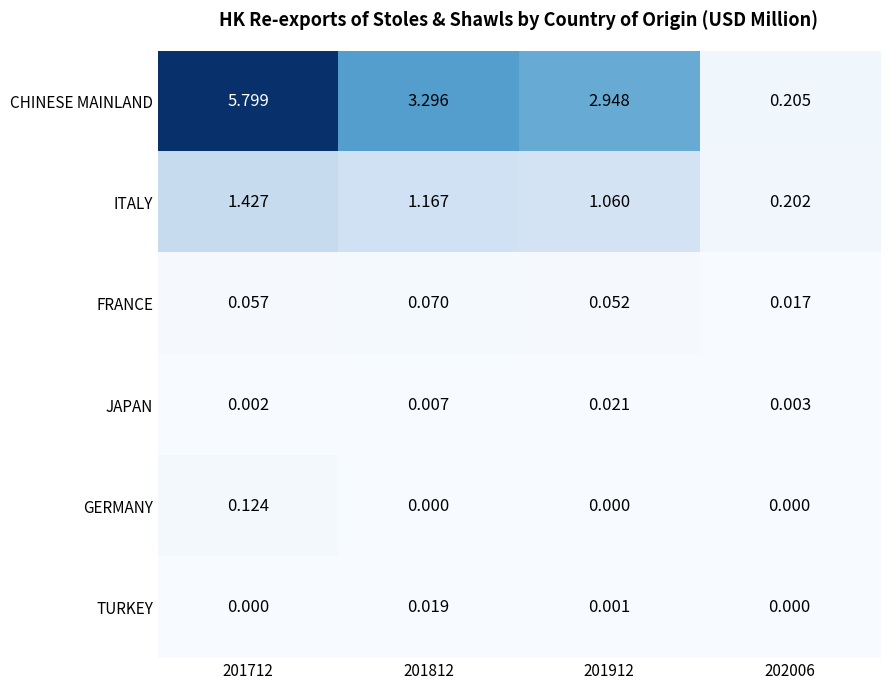

Which series has the largest total across all categories?

CHINESE MAINLAND